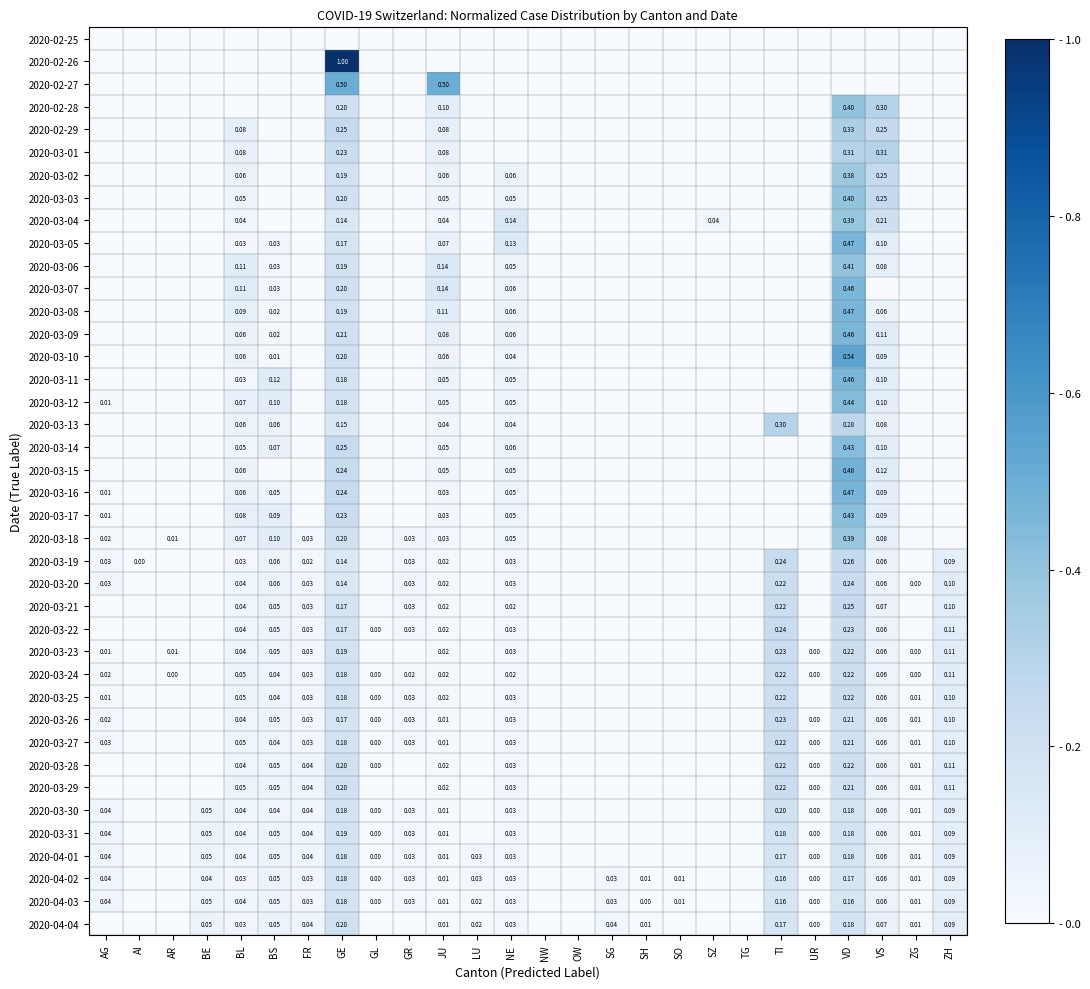

Is the value of 2020-03-13 at TI greater than the value of 2020-03-05 at BS?

Yes